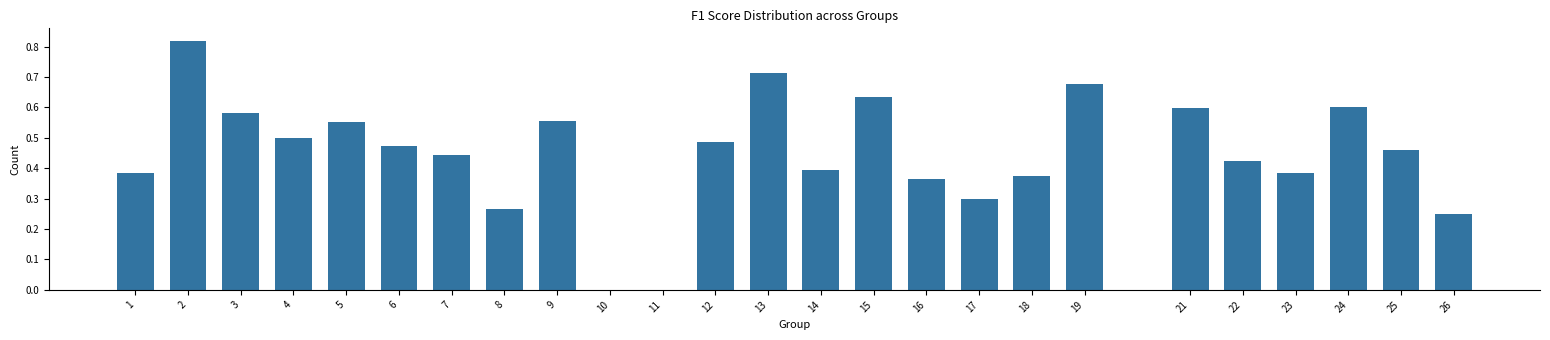

Between 17 and 6, which is larger?

6